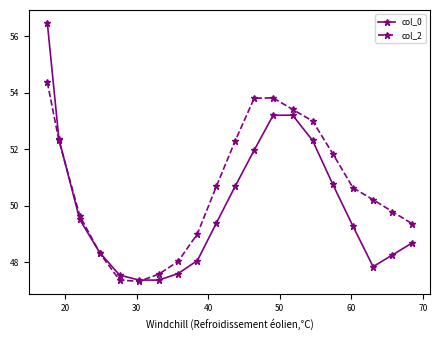

What is the value of the col_0 point at the 4th from the left?

48.3